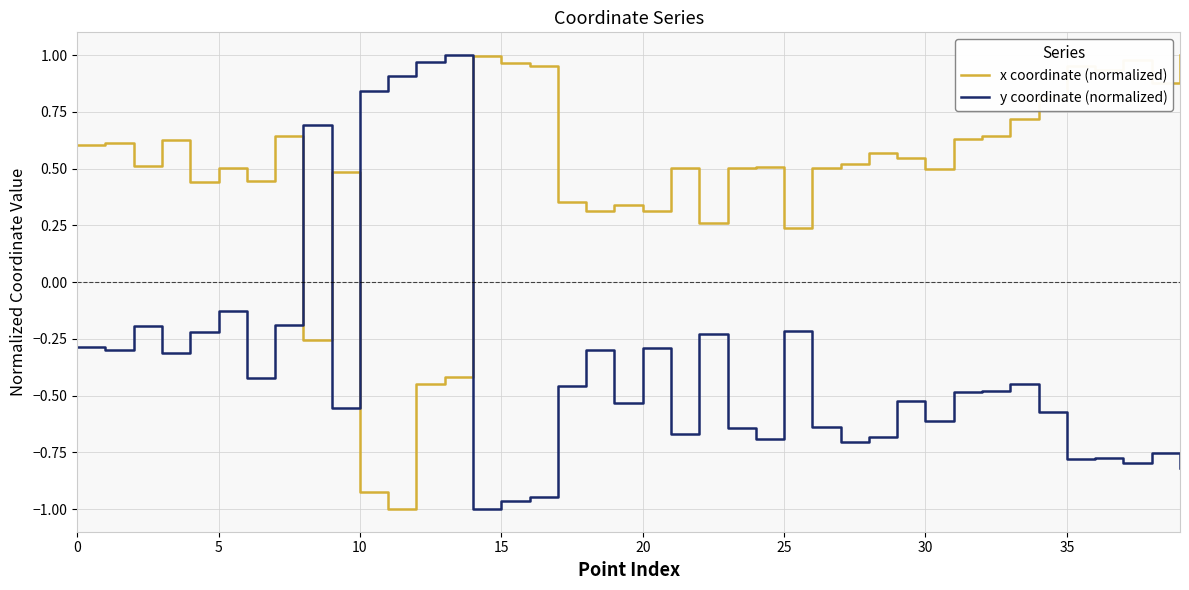

Which series has the largest total across all categories?

x coordinate (normalized)